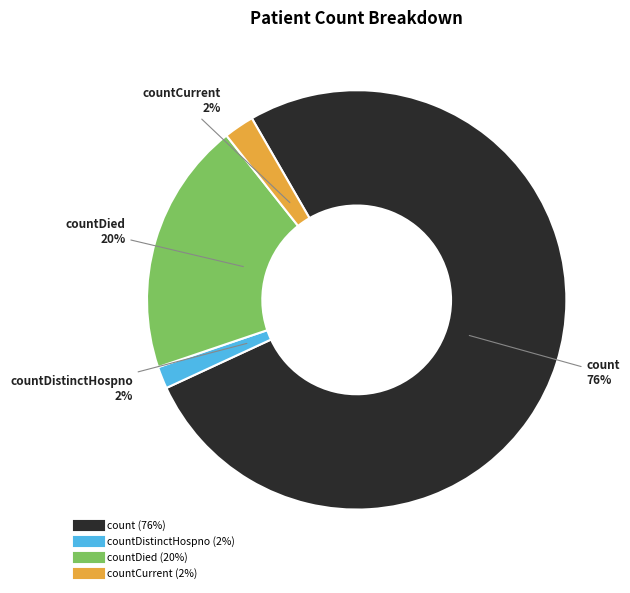

To the nearest percent, what is the average slice percentage?

25%